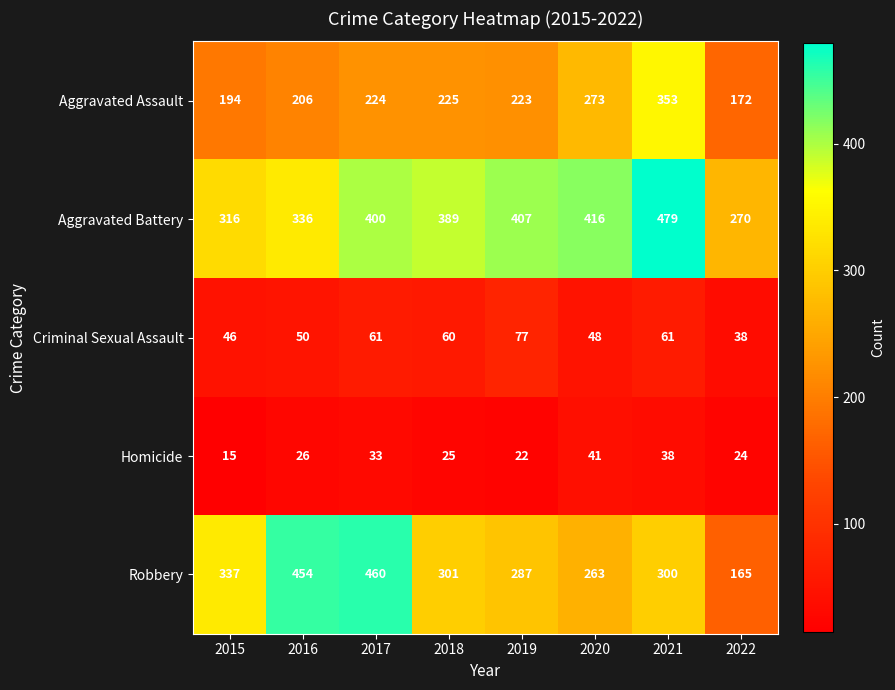

Which category has the lowest value across all series?

2015